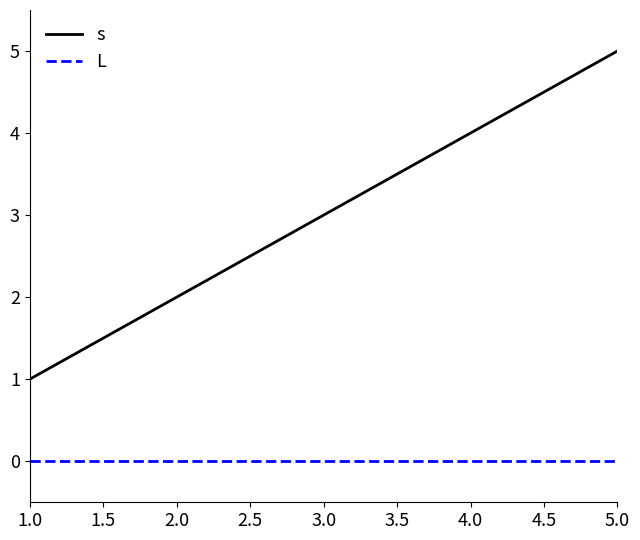

Which series changed the most between 2.0 and 5.0?

s